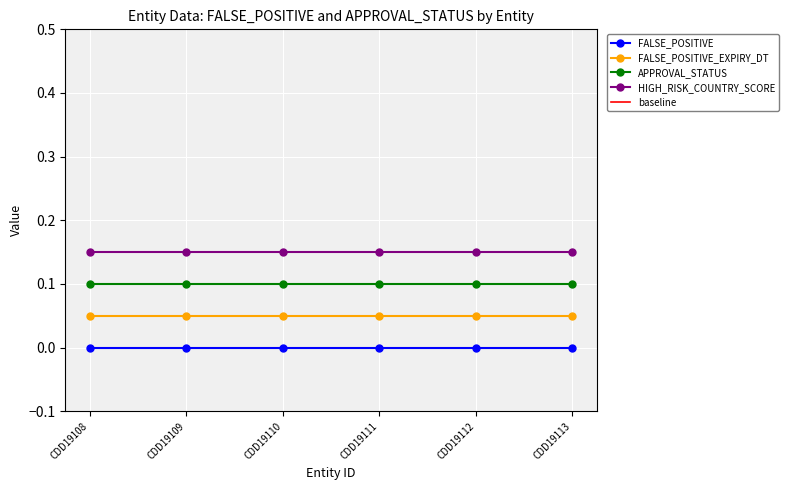

List the labels in order of FALSE_POSITIVE value, largest first.

CDD19108, CDD19109, CDD19110, CDD19111, CDD19112, CDD19113